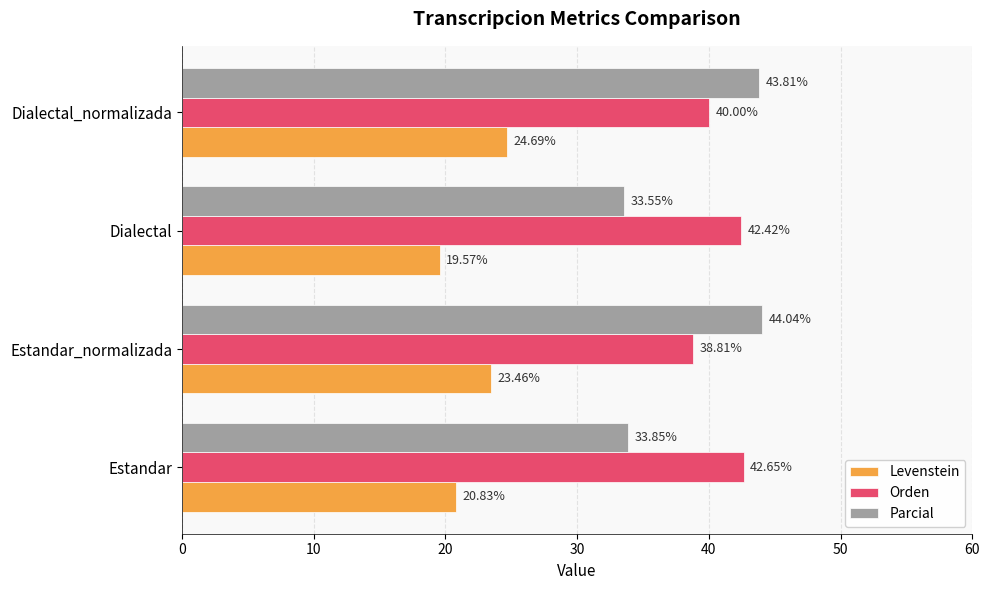

At which label is Orden closest to 40?

Dialectal_normalizada